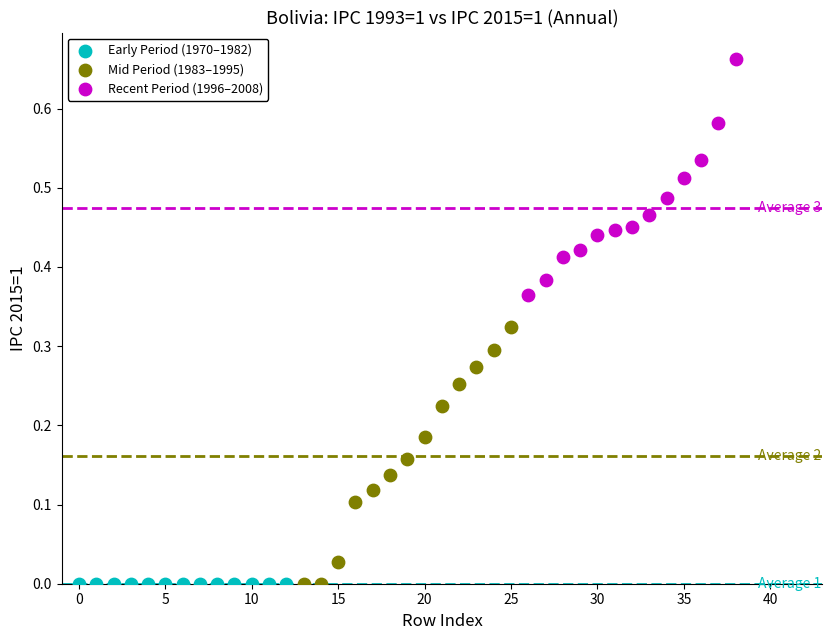

Which series has the widest spread of Y values?

Mid Period (1983–1995)